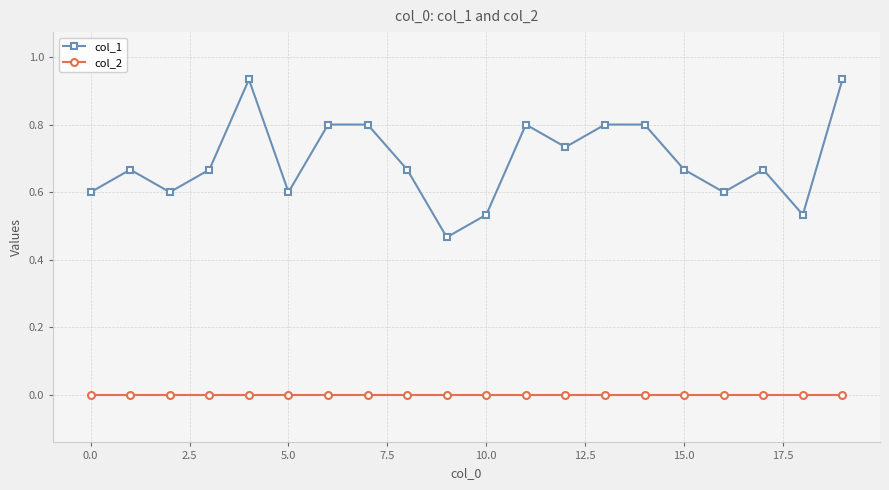

Which series has the widest spread of values?

col_1